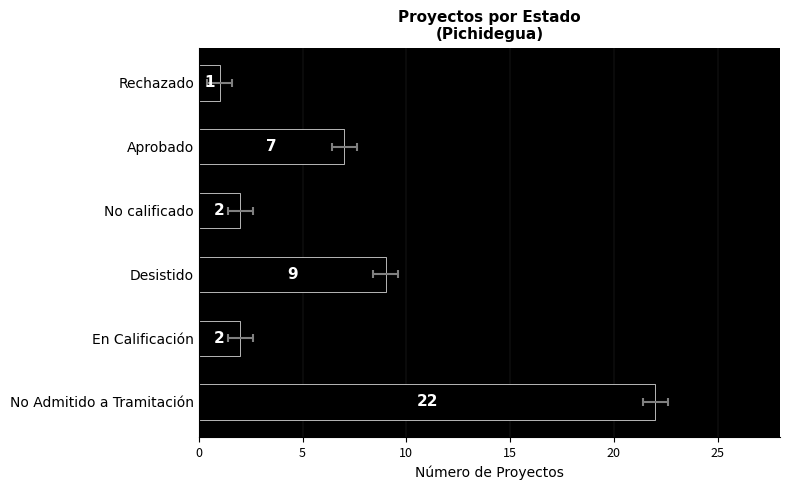

True or false: the data shows 1 at En Calificación.

False